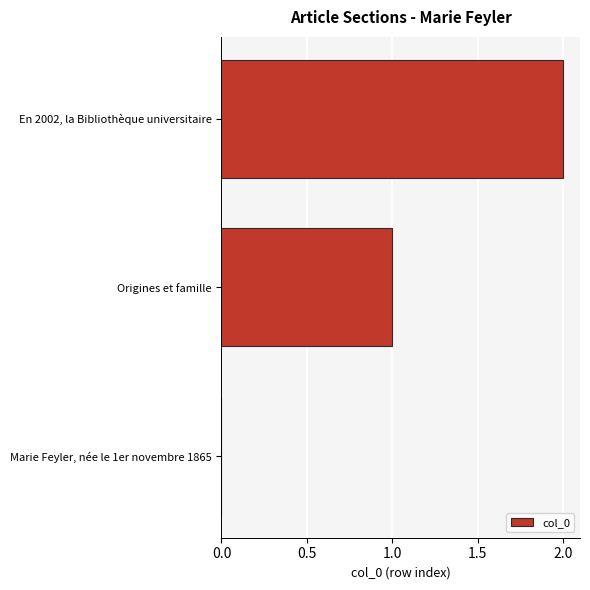

At which category does the chart reach its peak across all series?

En 2002, la Bibliothèque universitaire